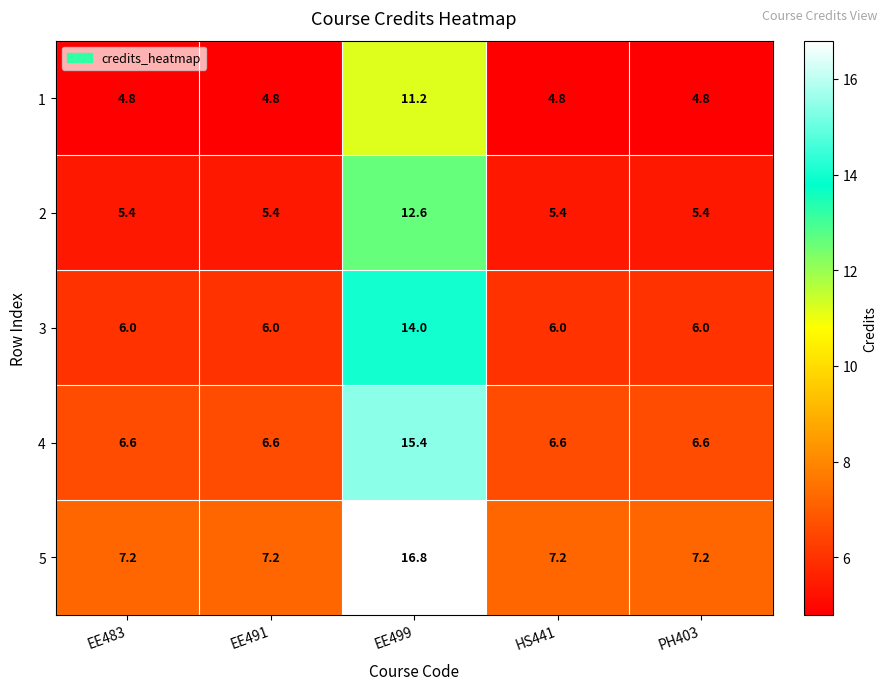

The 4 series shows 9.8 at EE483. True or false?

False